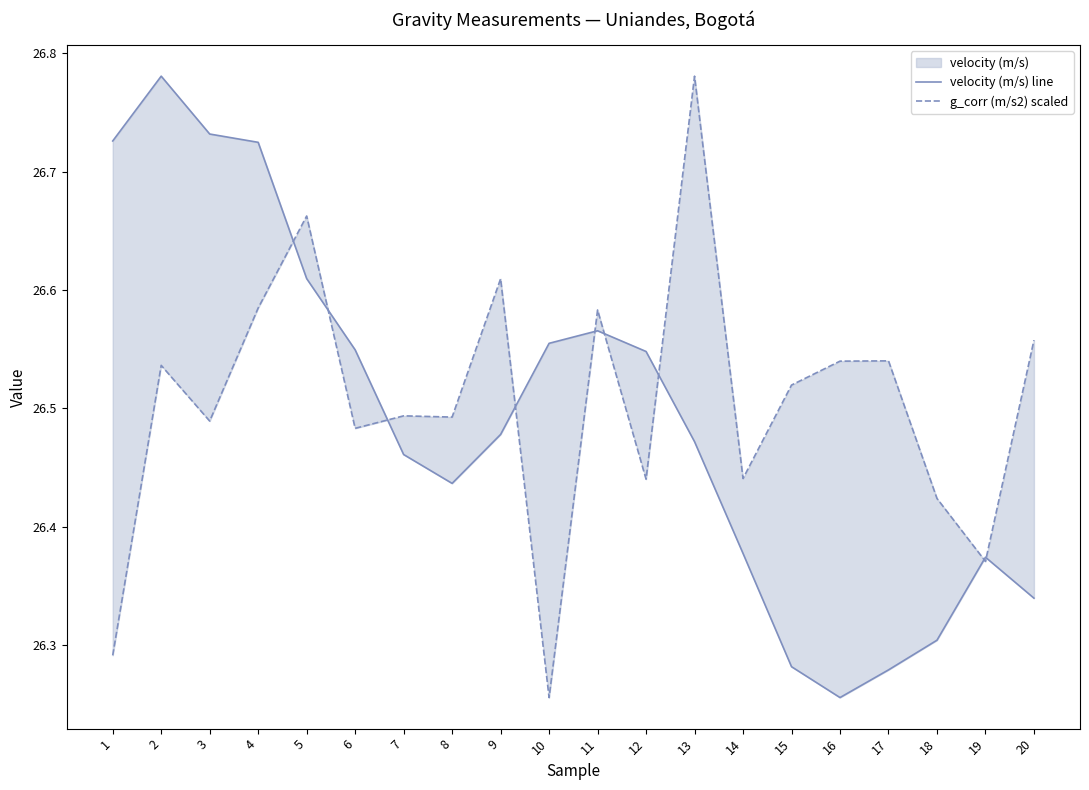

True or false: velocity (m/s) line has more than 0 points higher than both neighbors.

True